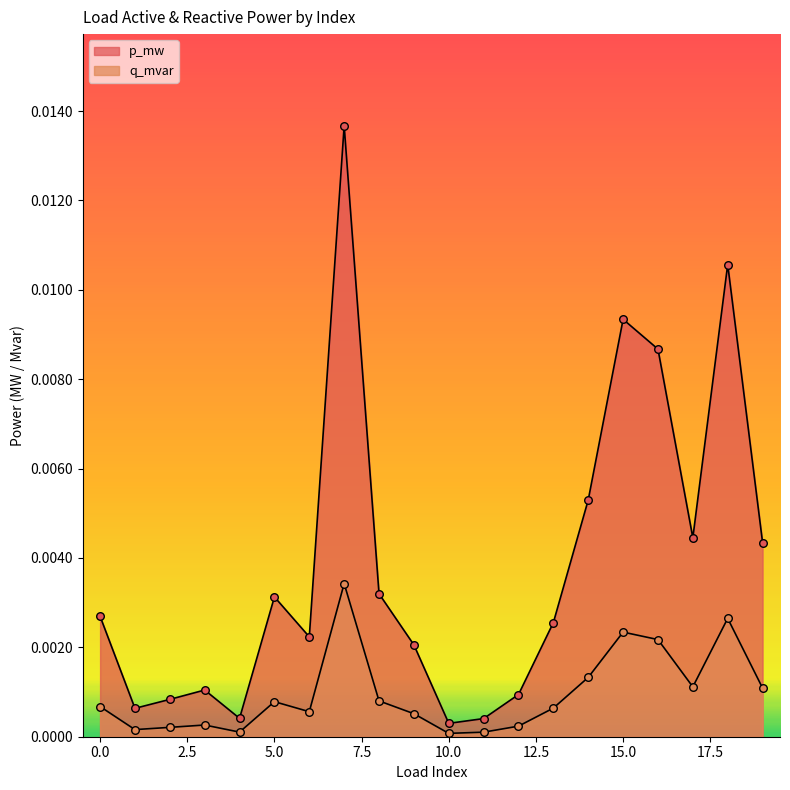

Which series has the widest spread of Y values?

p_mw